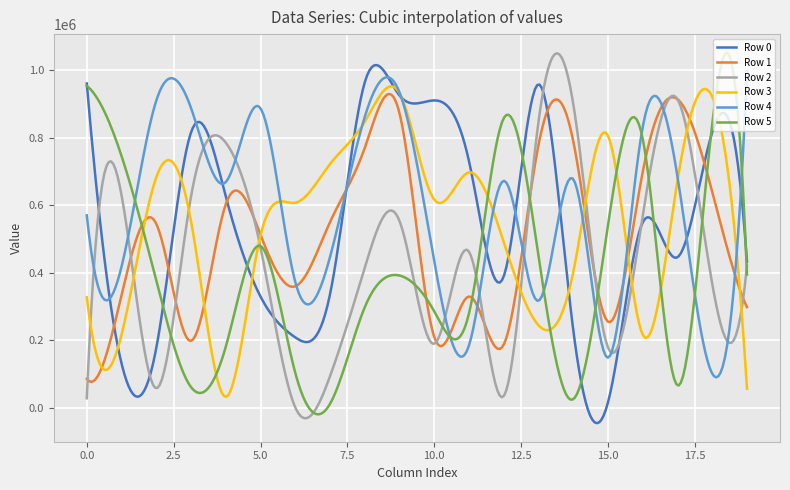

In Row 2, how many points are lower than both neighbors (excluding endpoints)?

6